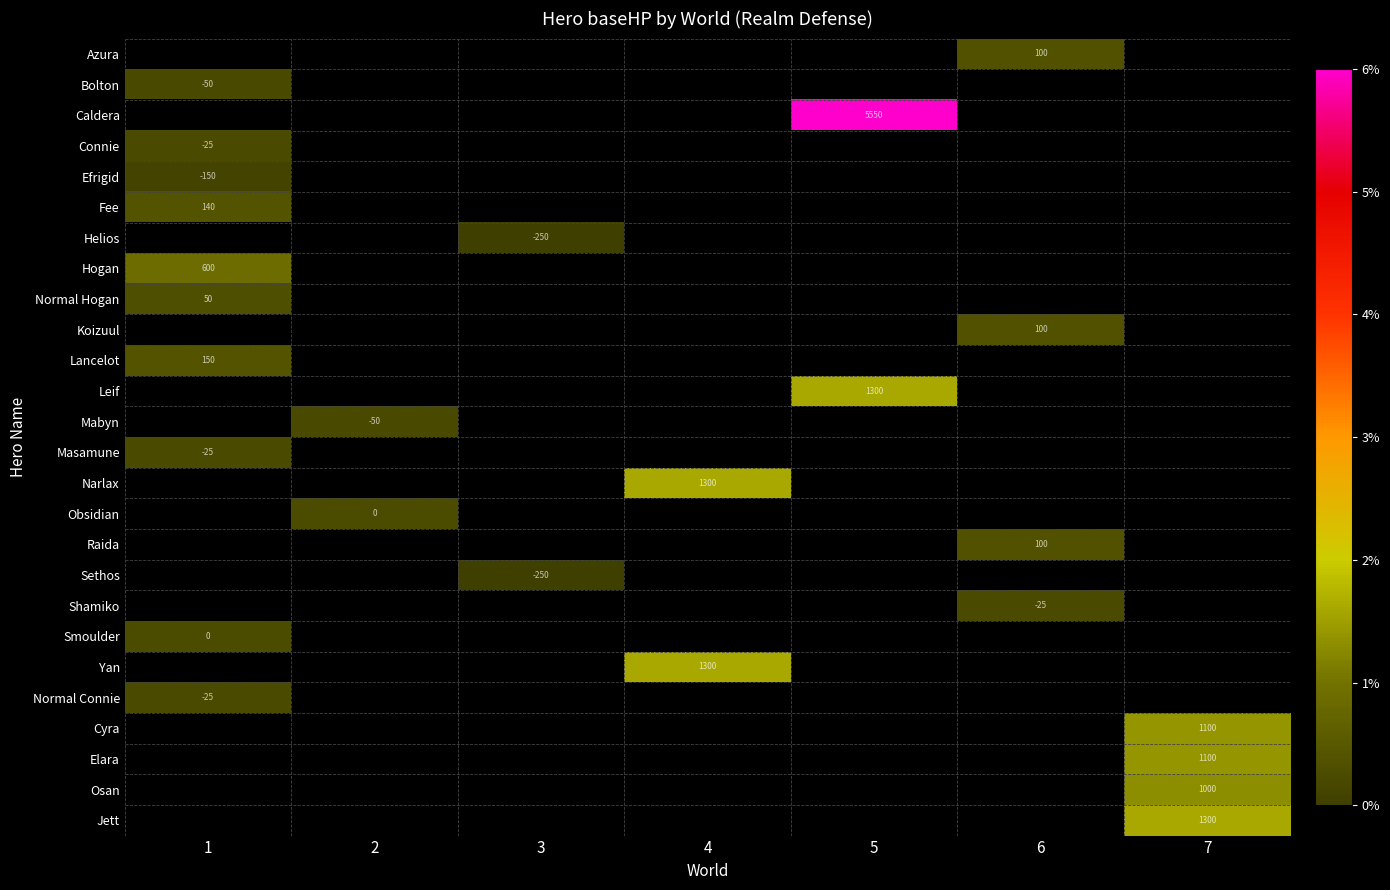

The Cyra series shows 1100 at 7. True or false?

True